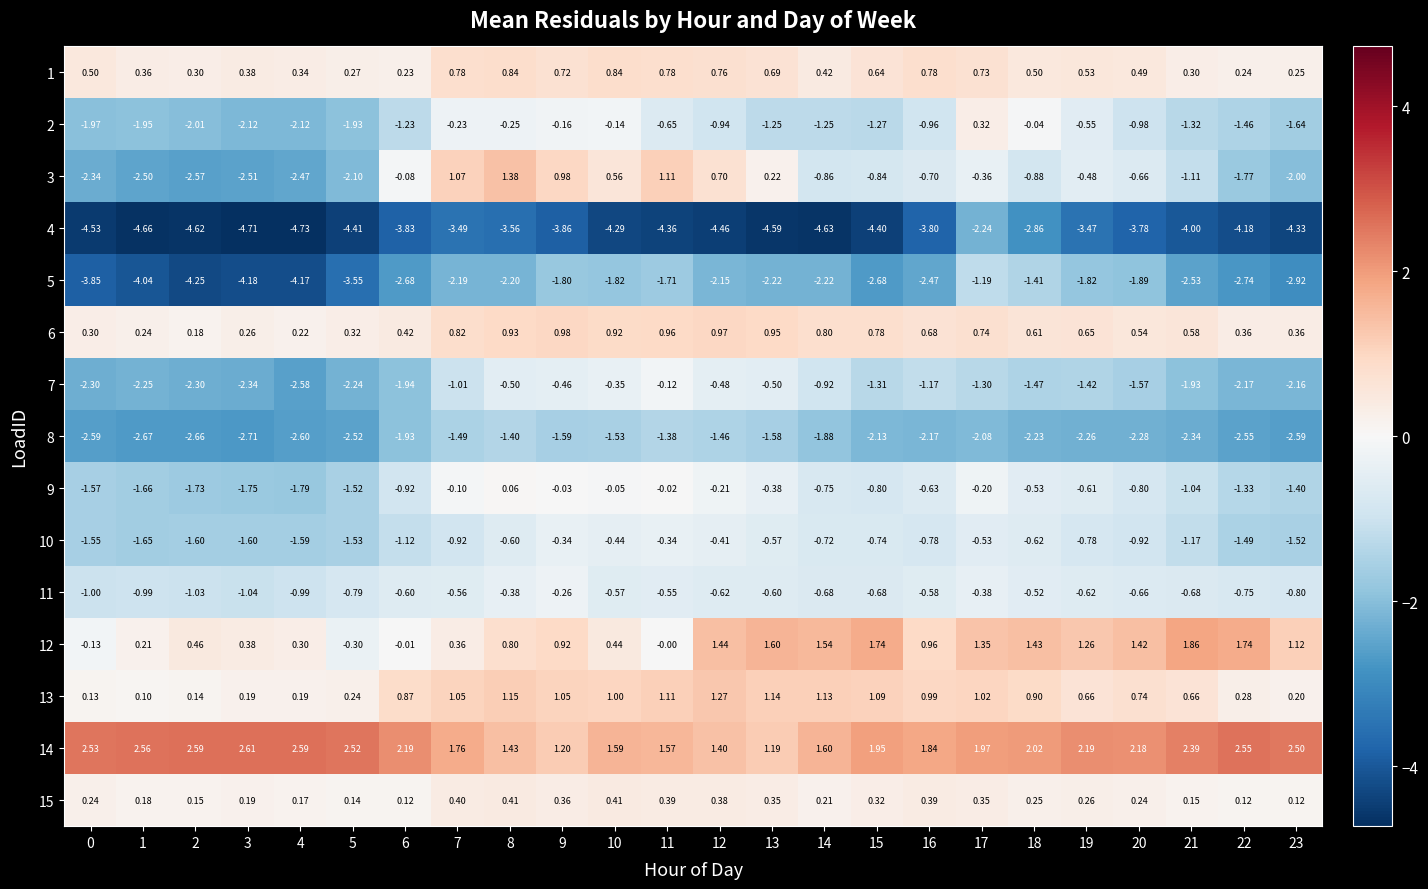

Is the value of 9 at 21 greater than the value of 6 at 10?

No